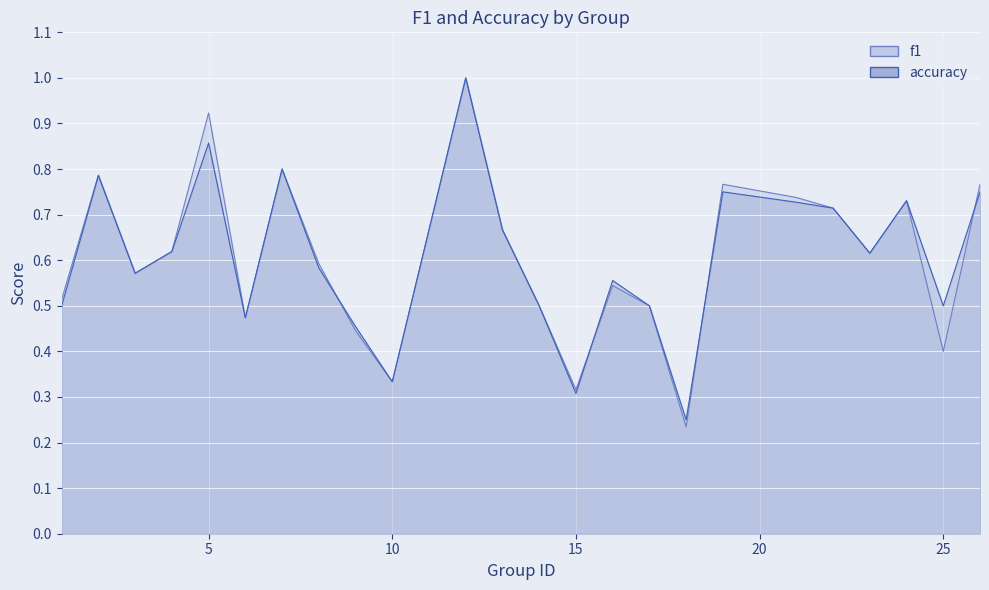

Between 19 and 24, which series saw the biggest shift?

f1